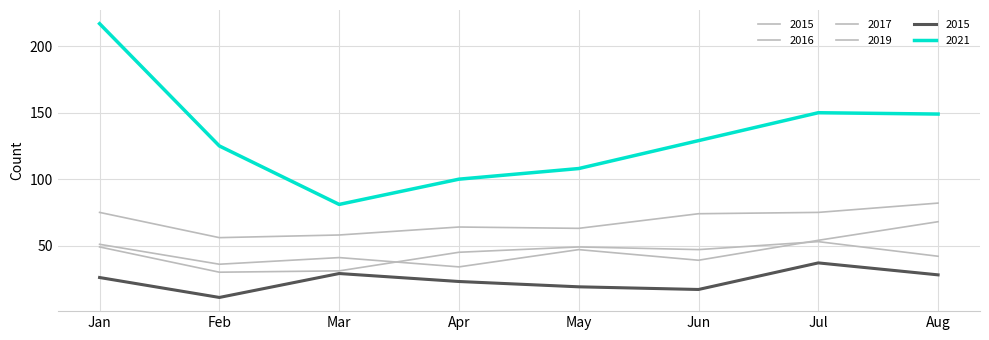

What is the greatest value displayed?

217